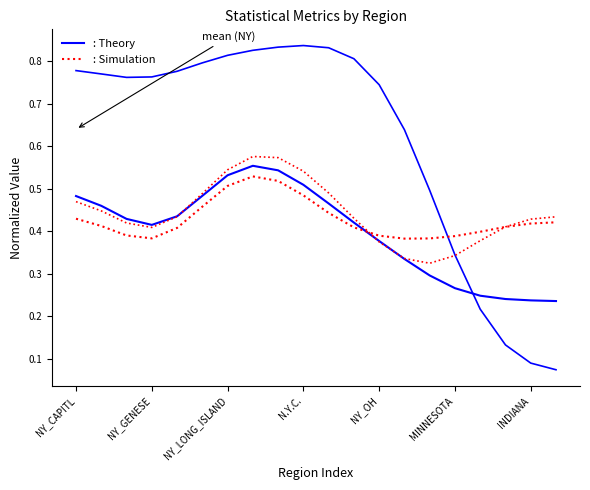

Does the chart have visible grid lines?

No